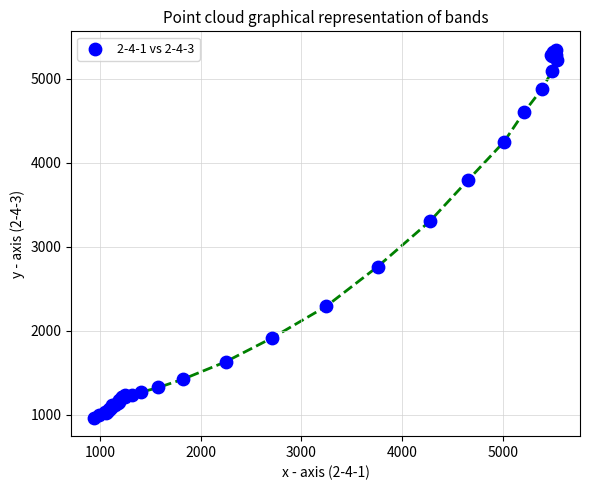

What Y value in the scatter plot is closest to 3154?

3306.3